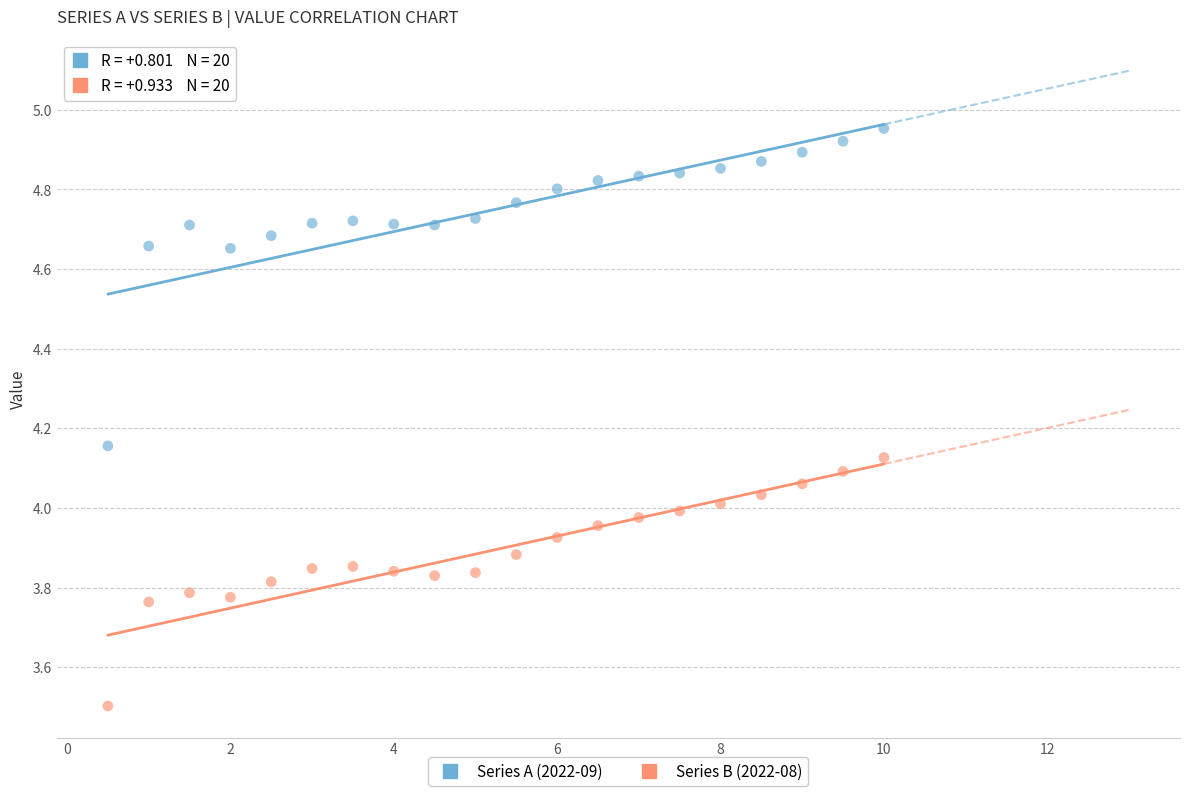

Across all data points, what is the range of Y values (max minus min)?

1.5